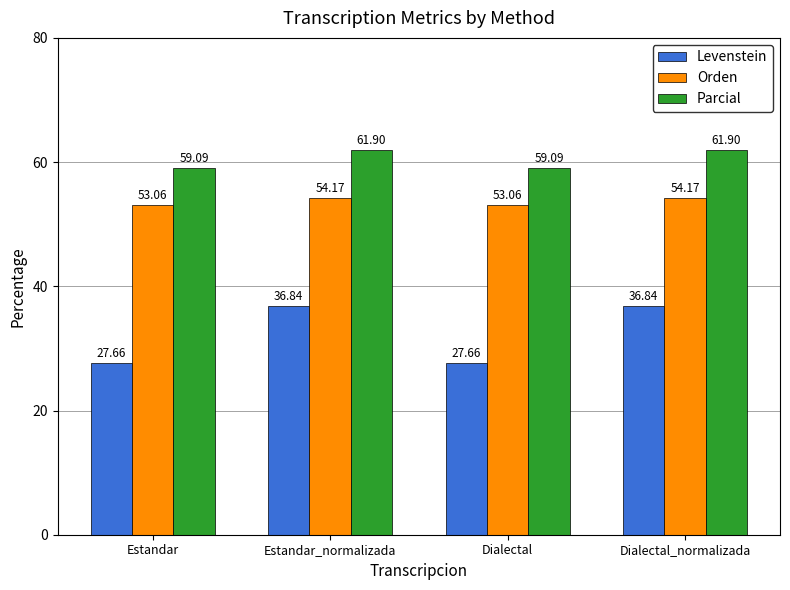

The Levenstein series shows 27.7 at Dialectal. True or false?

True